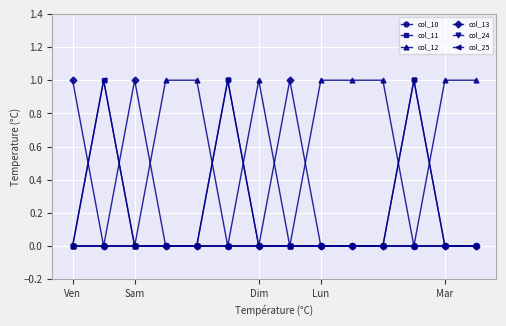

Is this an area chart (filled region under the line)?

No